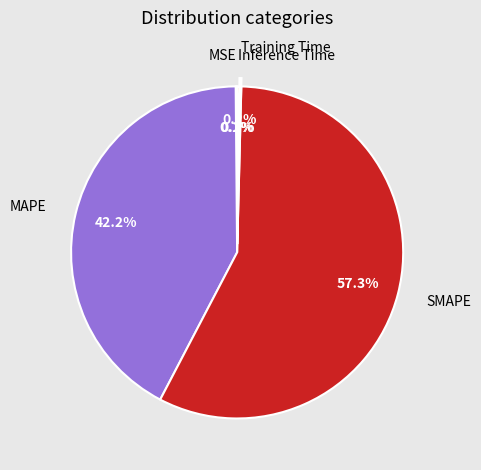

Combined, what portion of the pie is MAPE and SMAPE?

99.5%